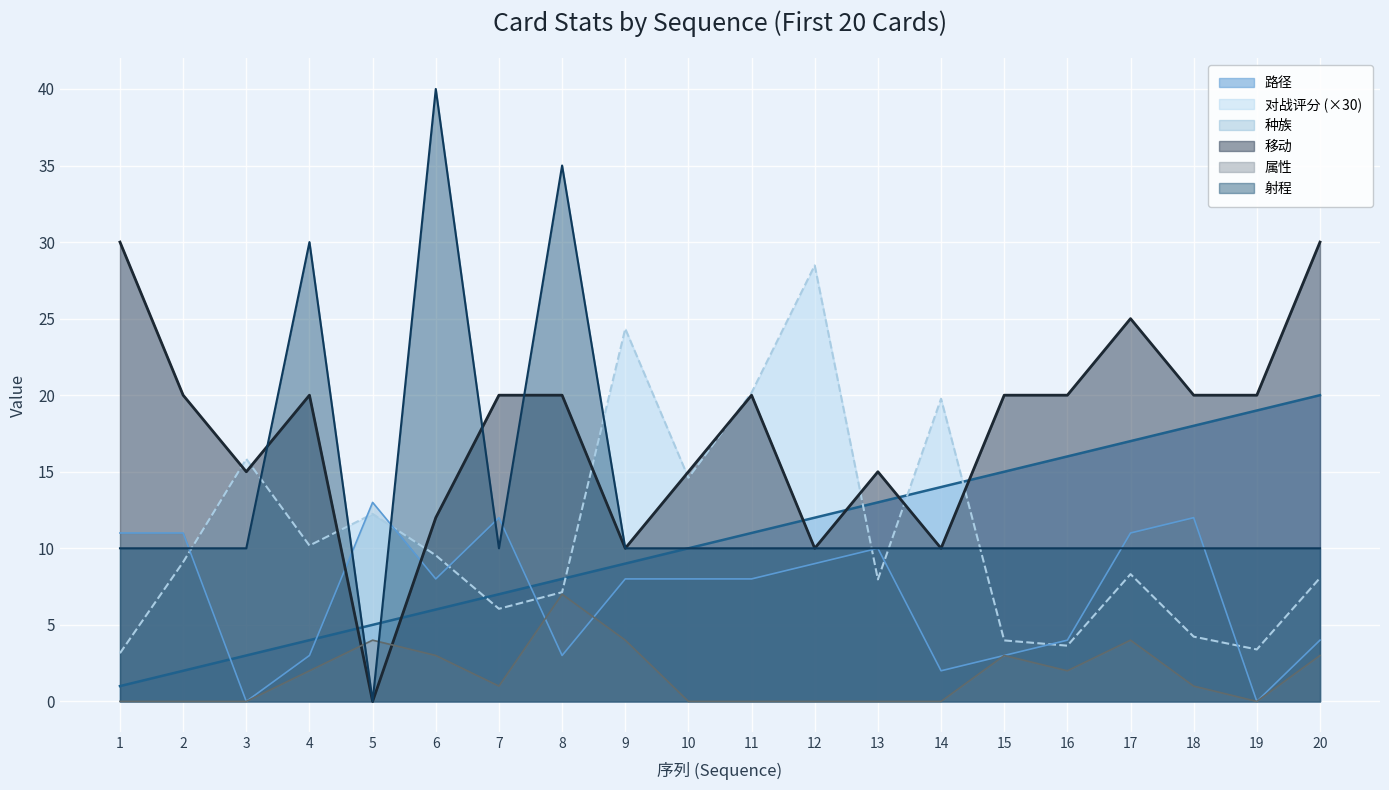

Reading left to right, transcribe all the data shown in this chart.

路径: 1.0	2.0	3.0	4.0	5.0	6.0	7.0	8.0	9.0	10.0	11.0	12.0	13.0	14.0	15.0	16.0	17.0	18.0	19.0	20.0
对战评分: 3.1	9.1	15.8	10.2	12.2	9.5	6.0	7.1	24.3	14.6	20.2	28.5	8.0	19.8	4.0	3.6	8.3	4.2	3.4	8.1
种族: 11.0	11.0	0.0	3.0	13.0	8.0	12.0	3.0	8.0	8.0	8.0	9.0	10.0	2.0	3.0	4.0	11.0	12.0	0.0	4.0
移动: 30.0	20.0	15.0	20.0	0.0	12.0	20.0	20.0	10.0	15.0	20.0	10.0	15.0	10.0	20.0	20.0	25.0	20.0	20.0	30.0
属性: 0.0	0.0	0.0	2.0	4.0	3.0	1.0	7.0	4.0	0.0	0.0	0.0	0.0	0.0	3.0	2.0	4.0	1.0	0.0	3.0
射程: 10.0	10.0	10.0	30.0	0.0	40.0	10.0	35.0	10.0	10.0	10.0	10.0	10.0	10.0	10.0	10.0	10.0	10.0	10.0	10.0